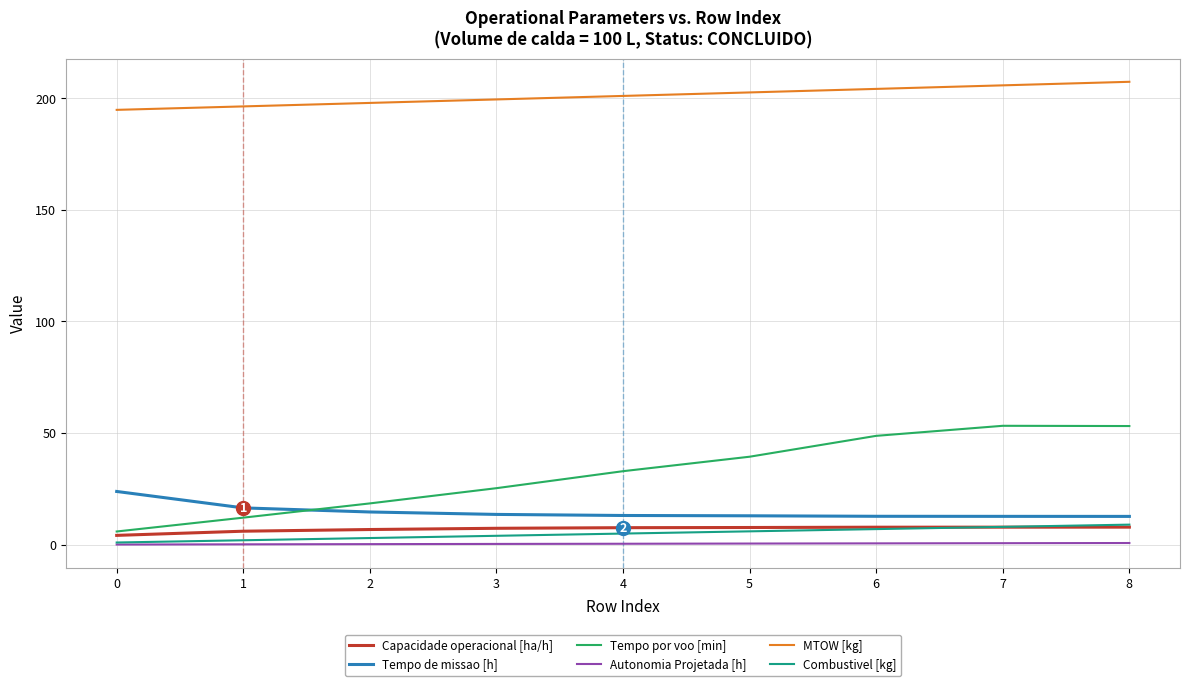

The Tempo de missao [h] series shows 39.5 at 0. True or false?

False